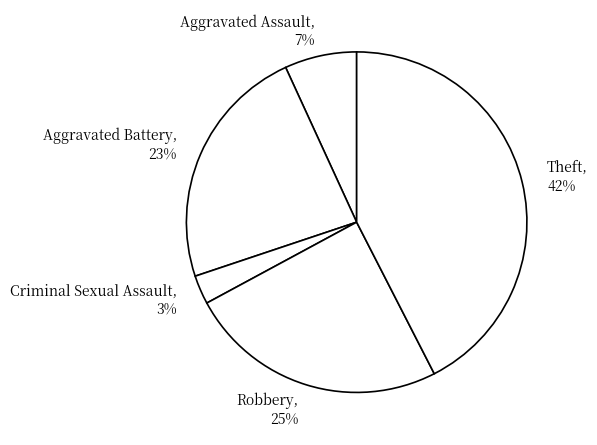

Approximately how many times larger is the value at Robbery compared to Aggravated Battery?

1.1